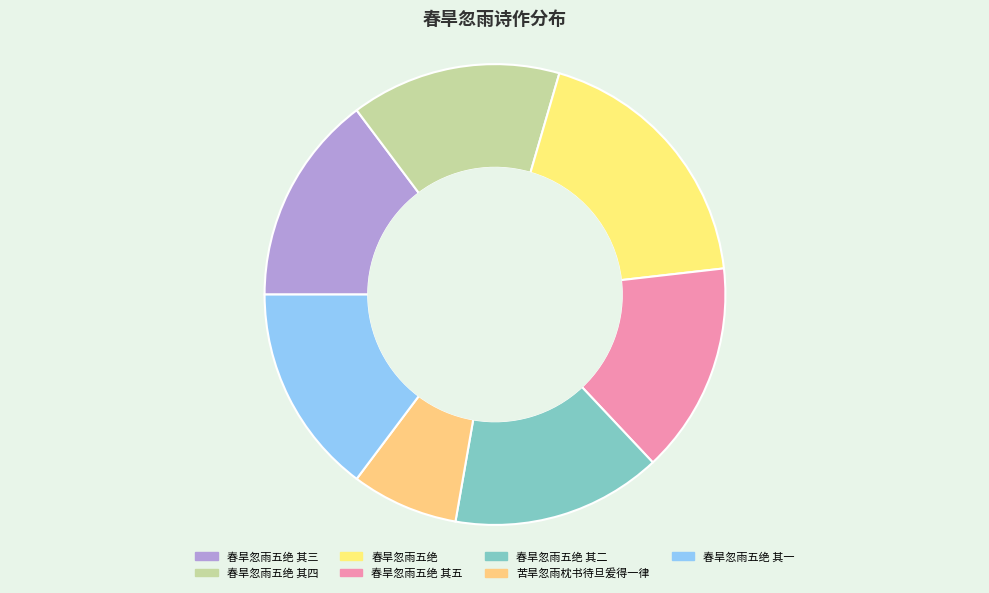

True or false: 春旱忽雨五绝 其二 accounts for 15% of the total.

True